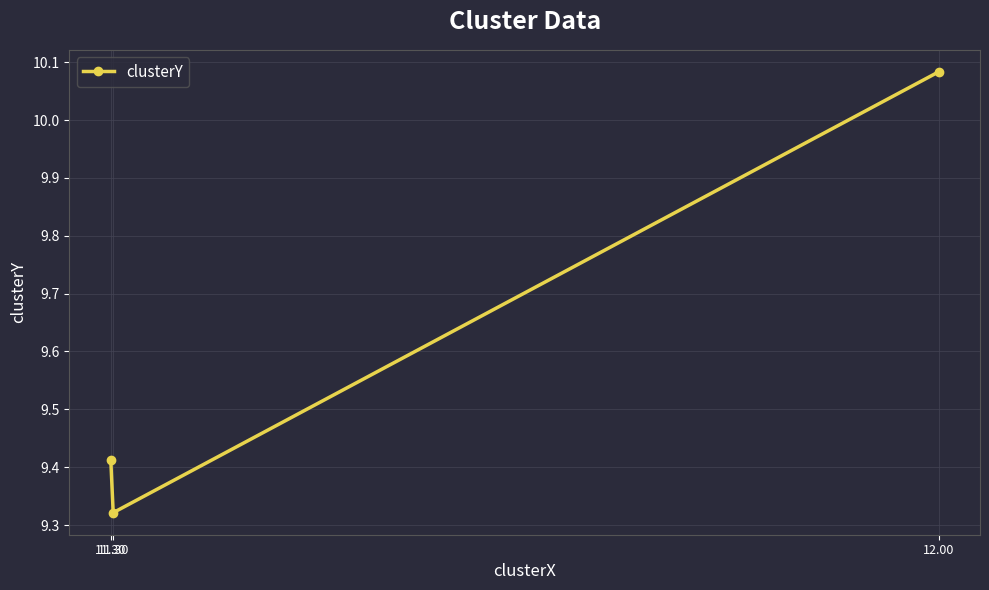

Is this an area chart (filled region under the line)?

No